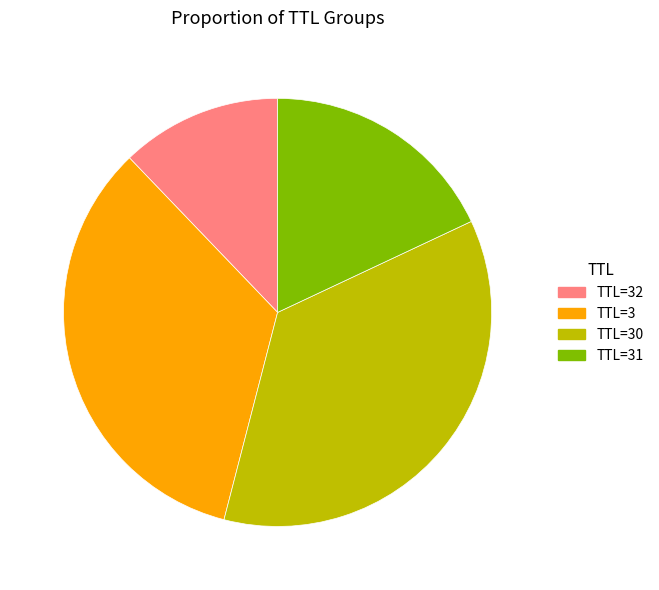

Which slice is the smallest?

TTL=32